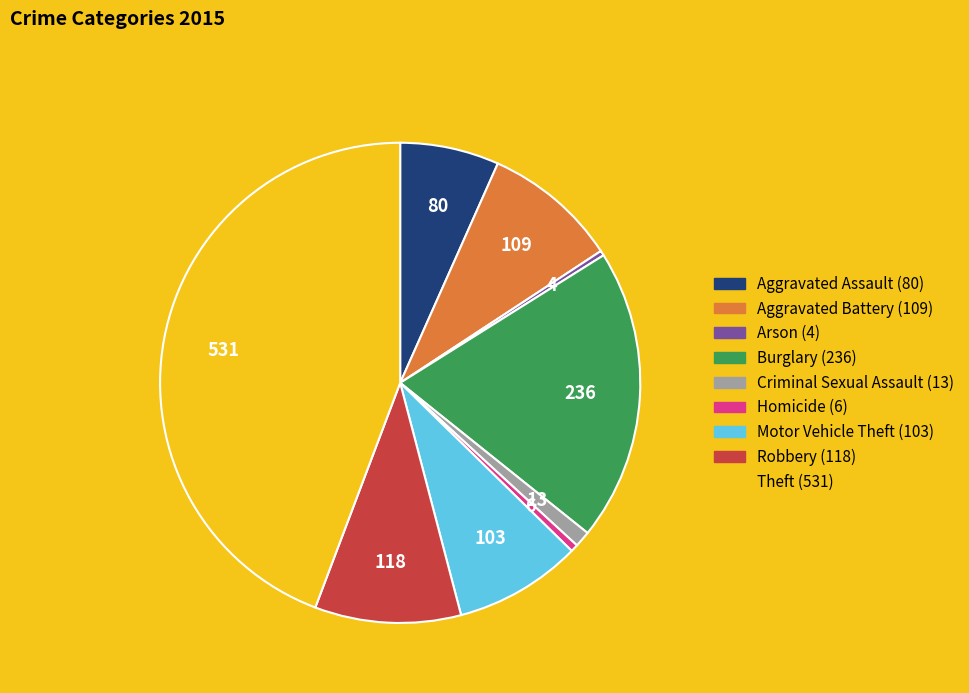

Is there any slice that represents more than half of the pie?

No